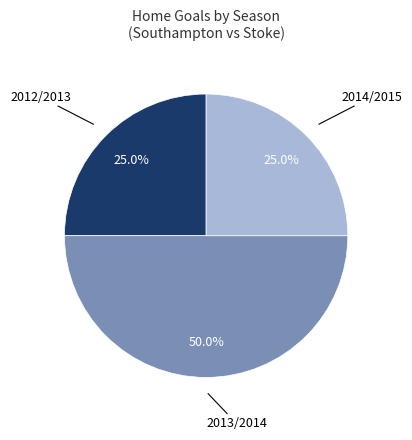

How many segments does this pie chart have?

3